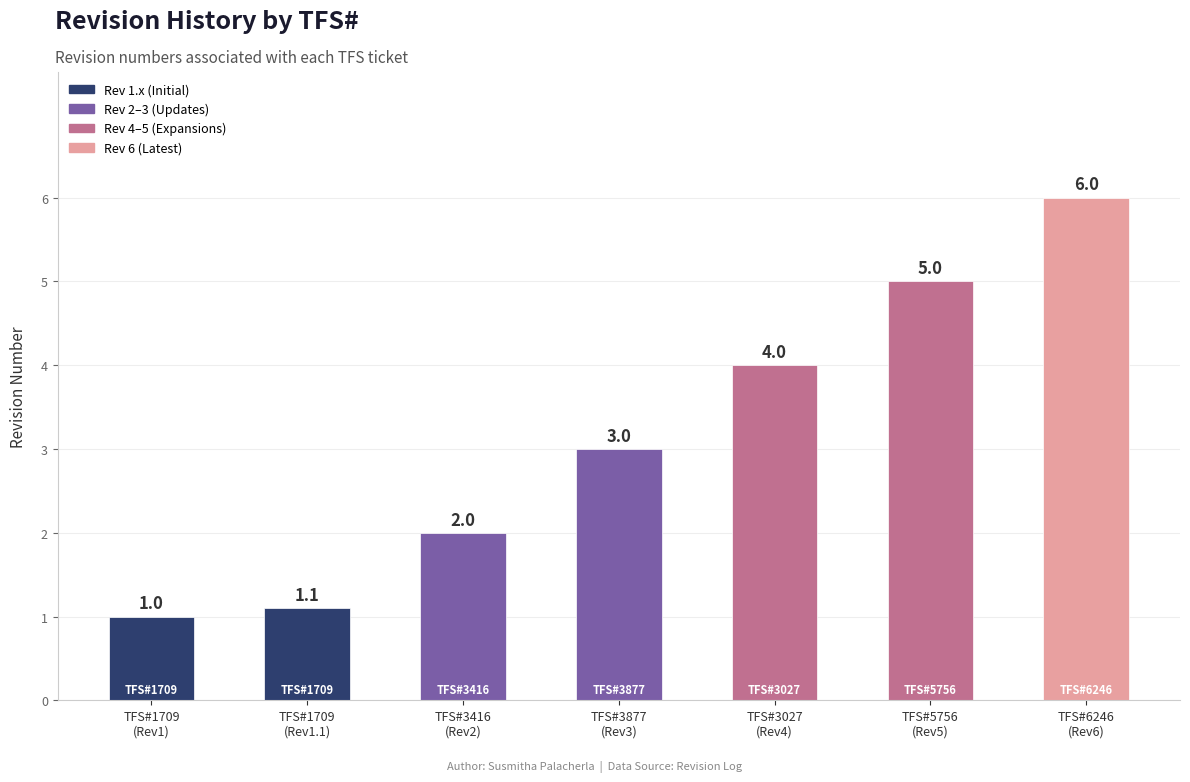

Rank the categories by value from lowest to highest.

TFS#1709
(Rev1), TFS#1709
(Rev1.1), TFS#3416
(Rev2), TFS#3877
(Rev3), TFS#3027
(Rev4), TFS#5756
(Rev5), TFS#6246
(Rev6)